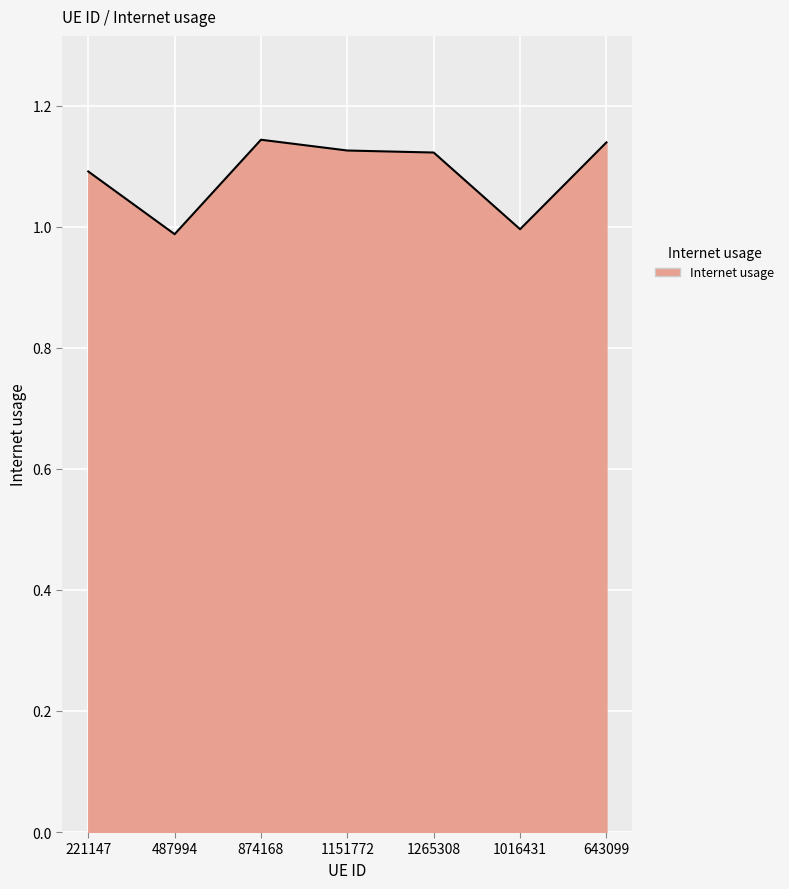

Is it true that the value at 1265308 is 1.1?

True